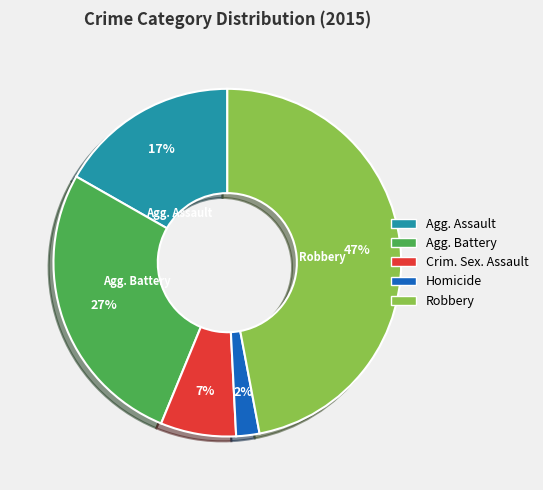

To the nearest percent, what is the average slice percentage?

20%